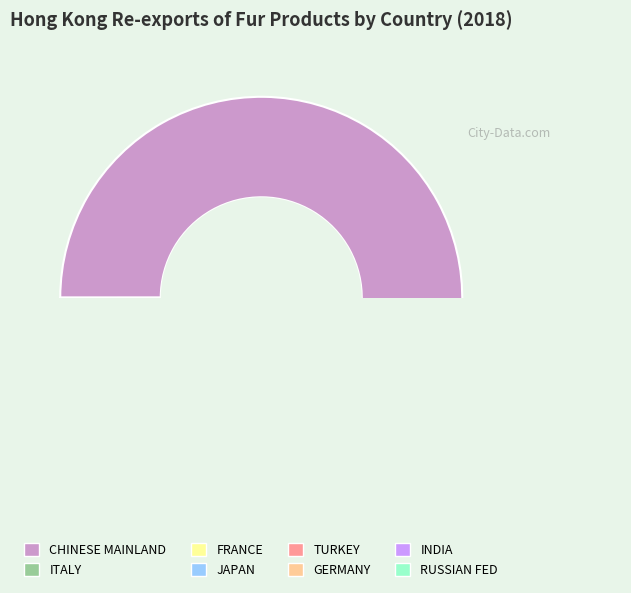

Rank the categories by value from lowest to highest.

RUSSIAN FED, GERMANY, INDIA, JAPAN, TURKEY, FRANCE, ITALY, CHINESE MAINLAND